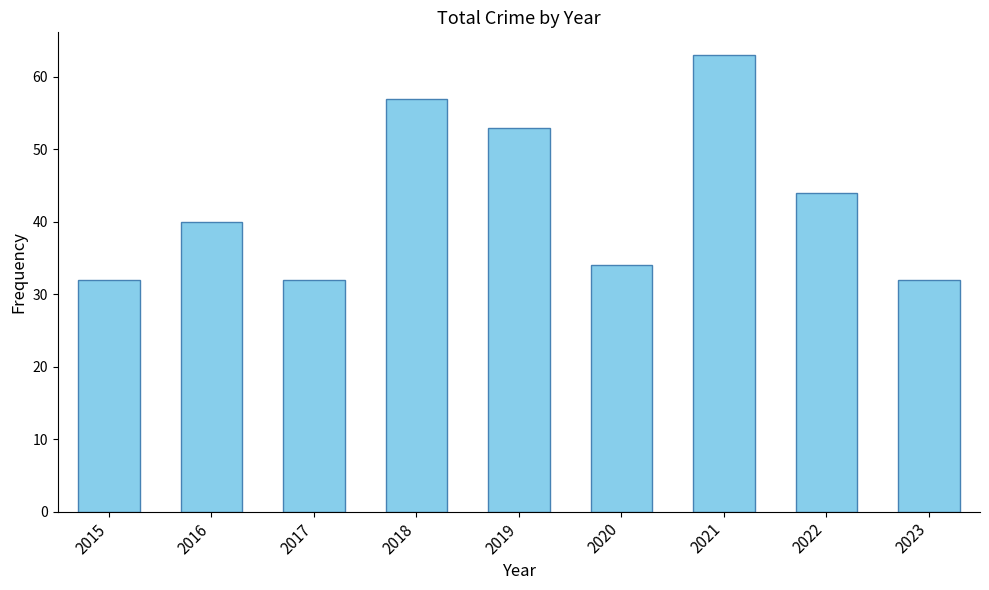

At which label is the value closest to 47?

2022